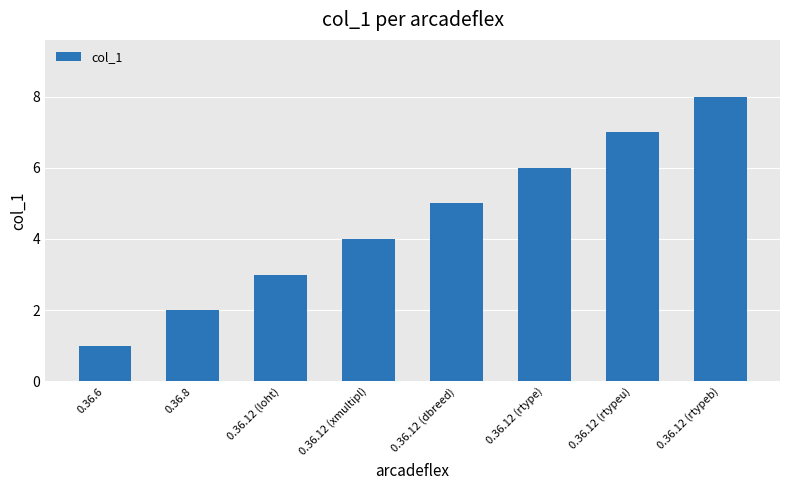

Which label corresponds to the largest value in the chart?

0.36.12 (rtypeb)